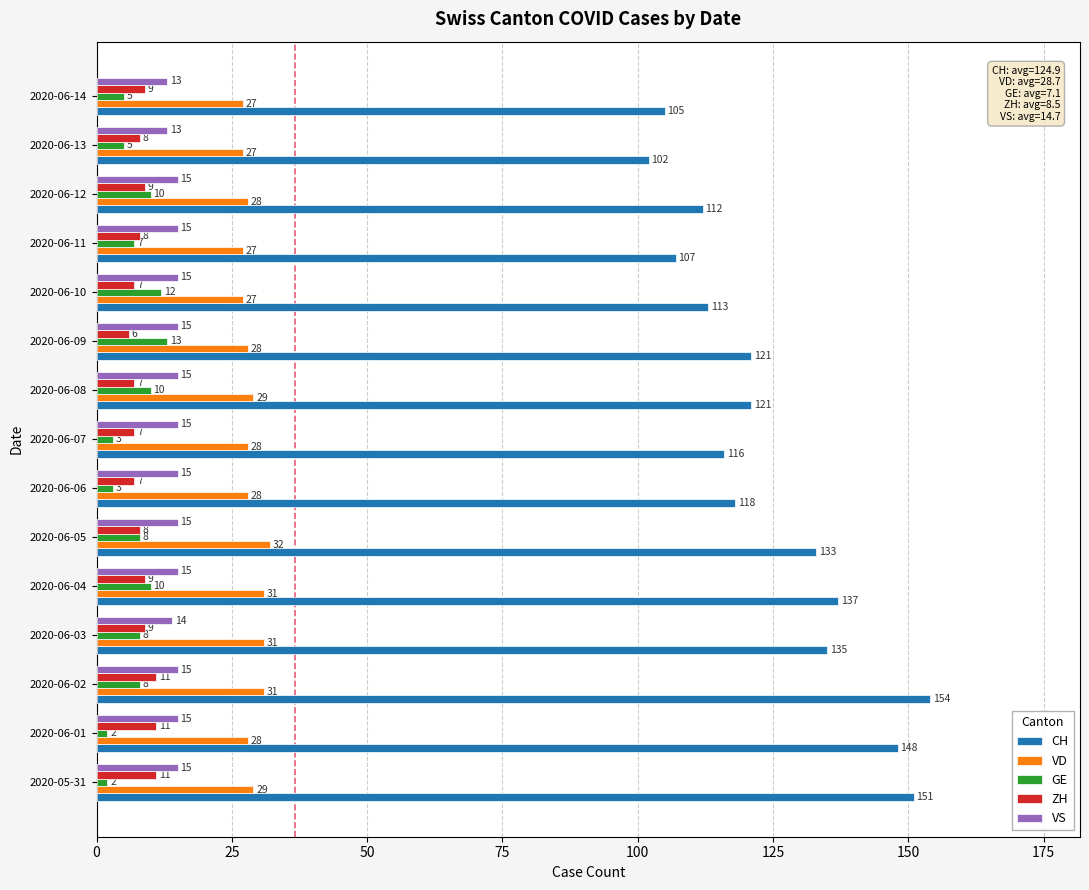

Which series has the largest total across all categories?

CH